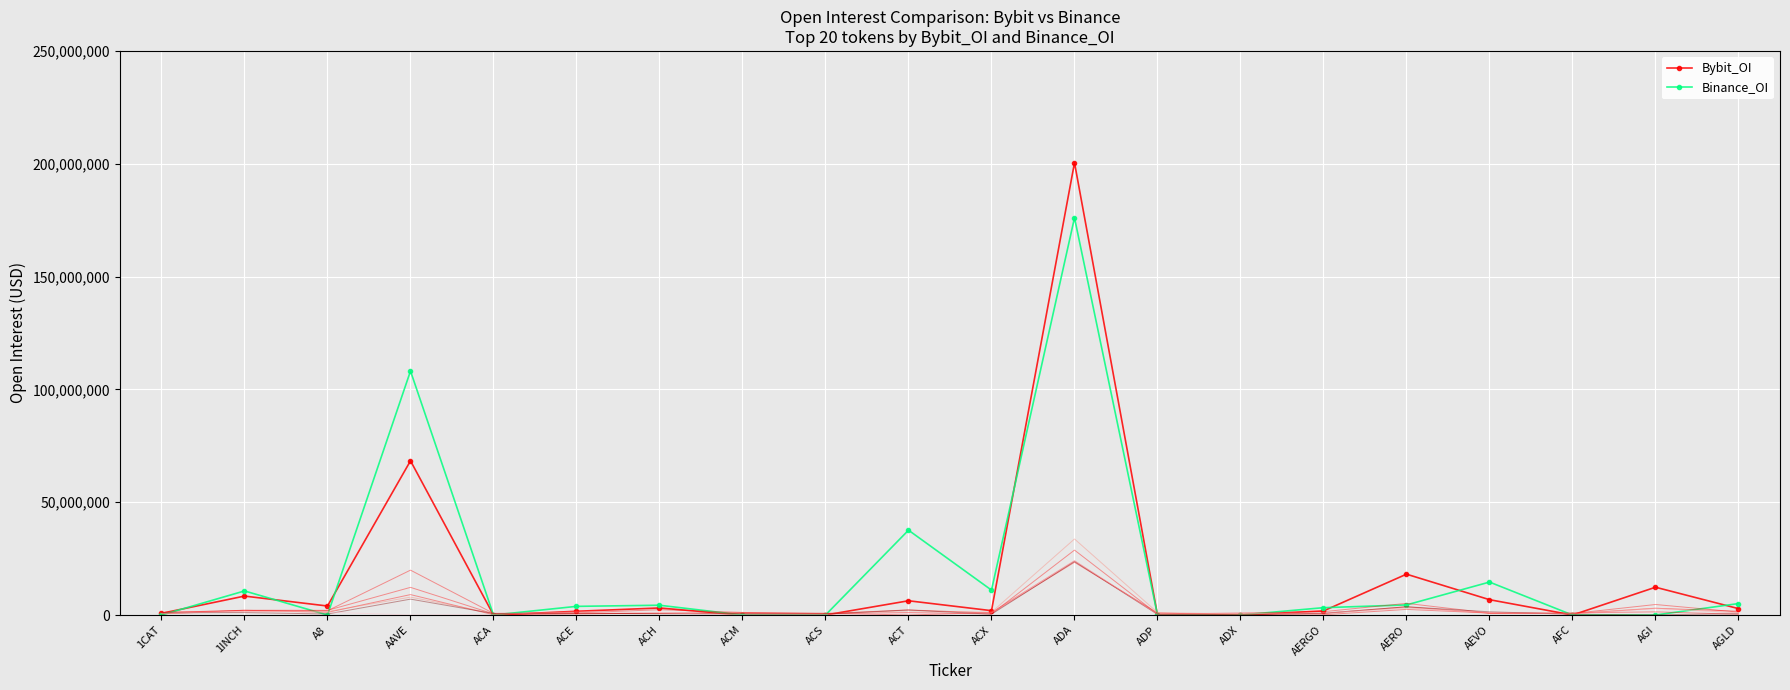

Reading right to left, what are all the values shown in this chart?

Bybit_OI: 2832803	12316730	0	6797724	18102719	1812271	0	0	200460931	1928204	6315512	0	0	3126824	1661573	0	68344110	3990858	8394401	743599
Binance_OI: 5078656	0	0	14602897	4474438	3256386	0	0	176067402	11039037	37597186	0	0	4337063	3837932	0	108132740	0	10671637	0